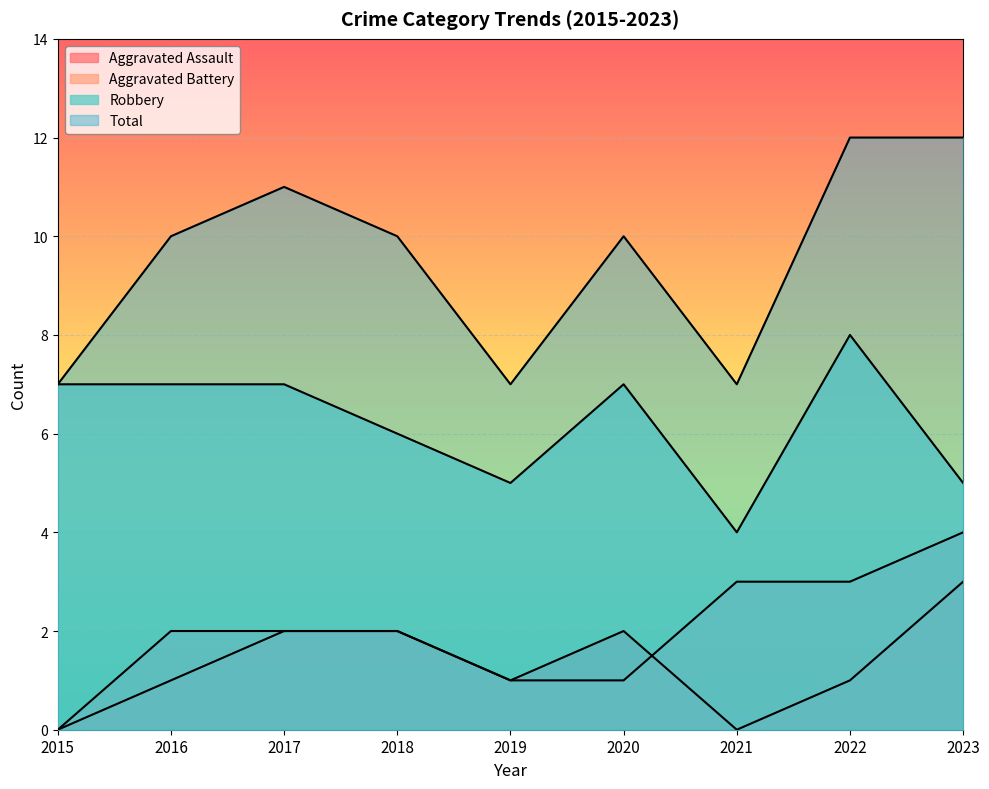

In Total, how many points are lower than both neighbors (excluding endpoints)?

2